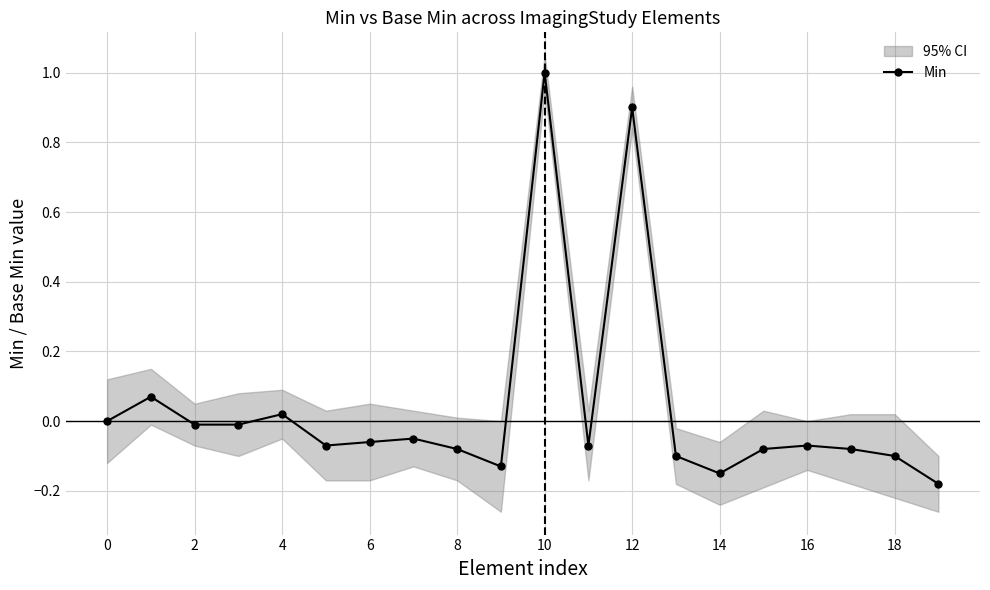

Does the chart have visible grid lines?

Yes